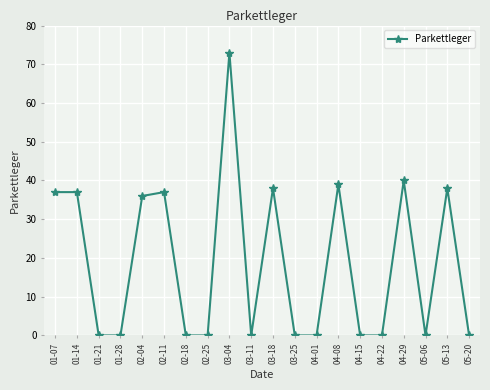

Is it true that the value at 02-25 is 30?

False